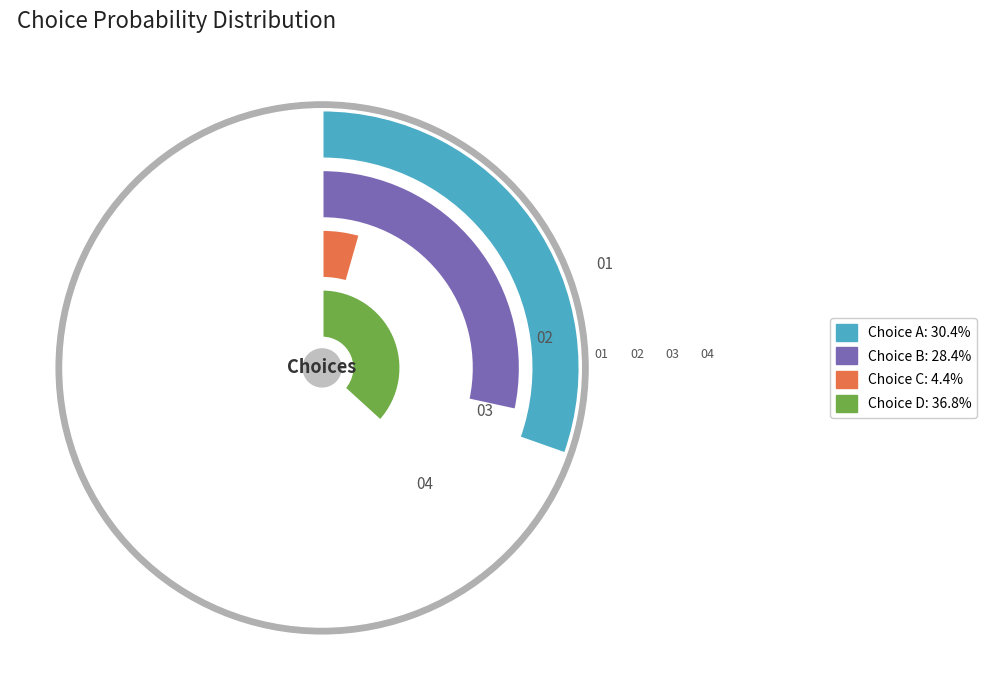

The 17 slice represents 1% of the pie. True or false?

False